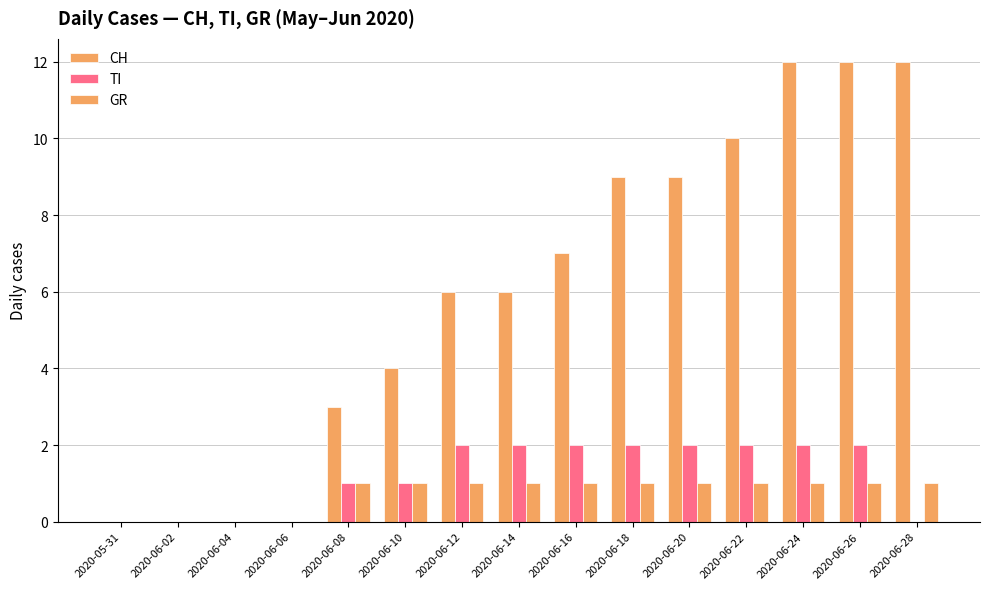

Between 2020-06-12 and 2020-06-28, which series saw the biggest shift?

CH